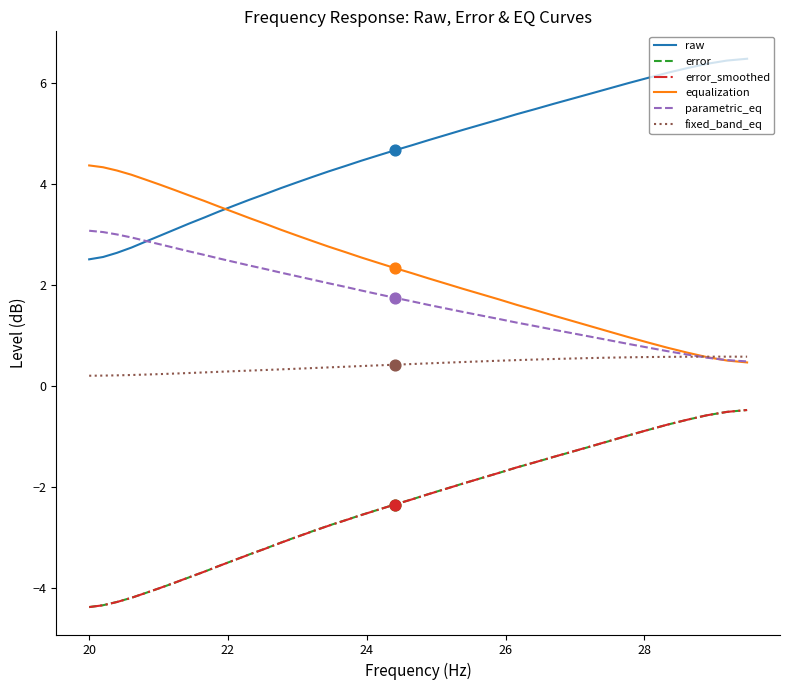

True or false: error and raw intersect in this chart.

False